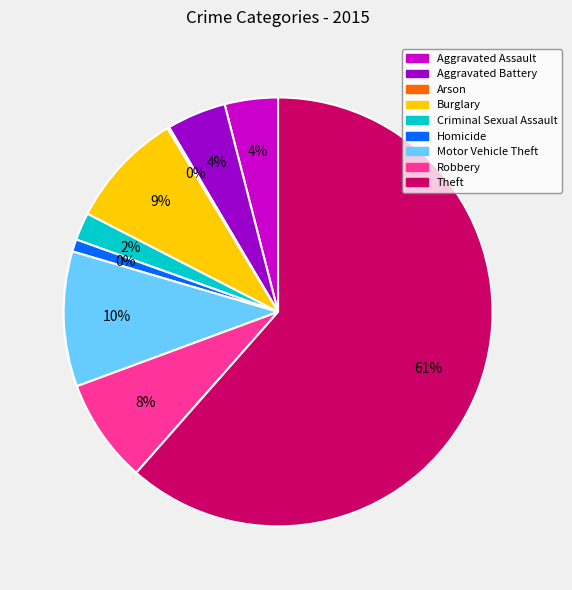

What is the ratio of the value at Burglary to the value at Homicide?

9.5